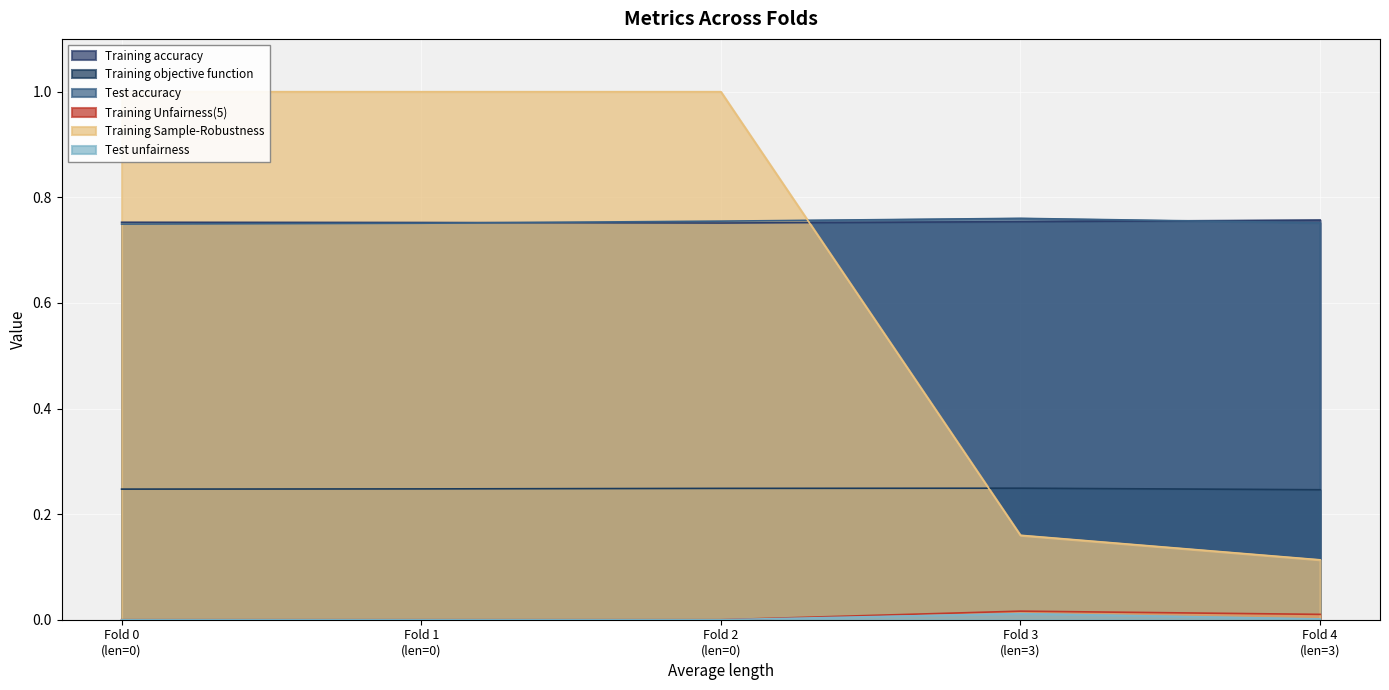

True or false: Training Unfairness(5) and Training objective function intersect in this chart.

False